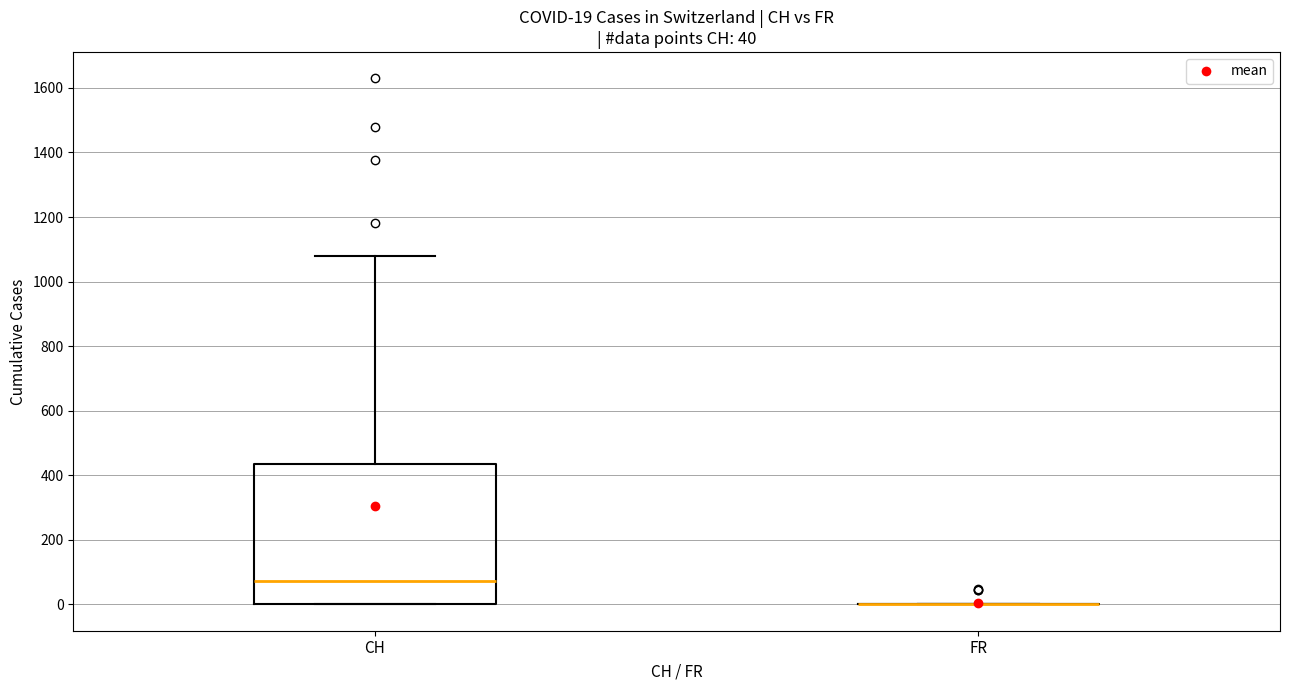

Which box is the tallest, from its lower edge to its upper edge?

CH